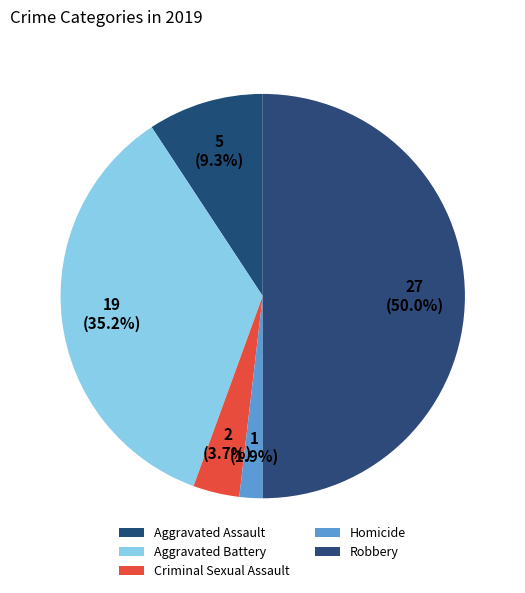

Does Aggravated Assault account for over 50% of the chart?

No